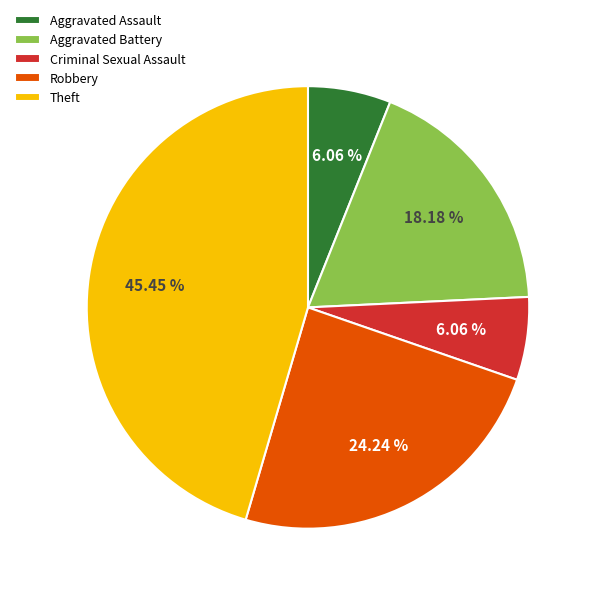

To the nearest percent, what percentage of the pie is Theft?

45%